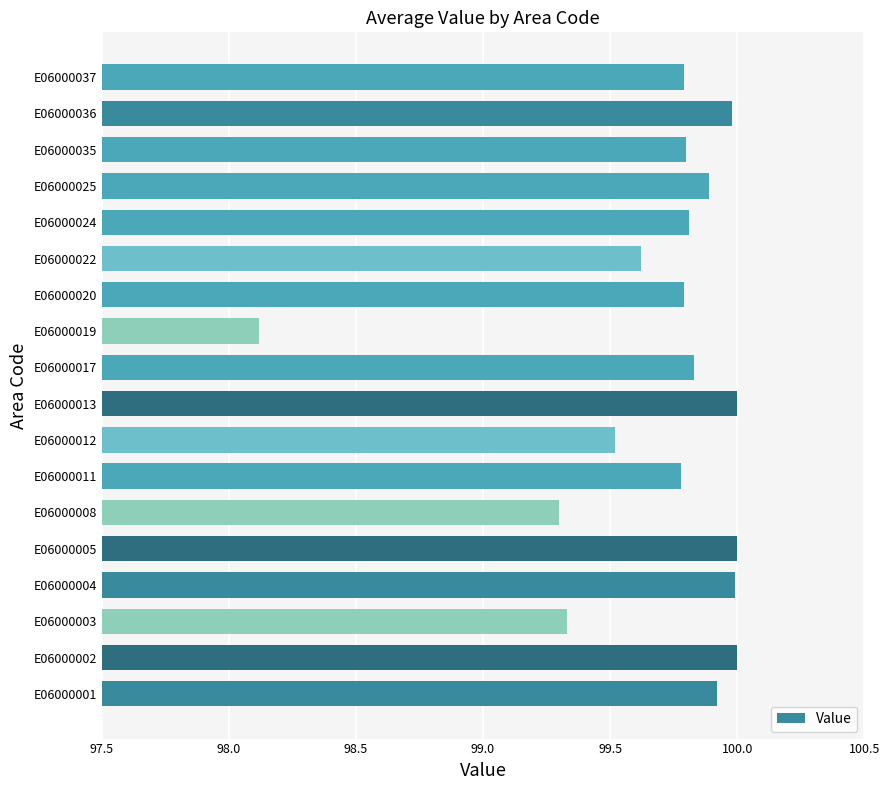

At which category does the chart reach its minimum across all series?

E06000019